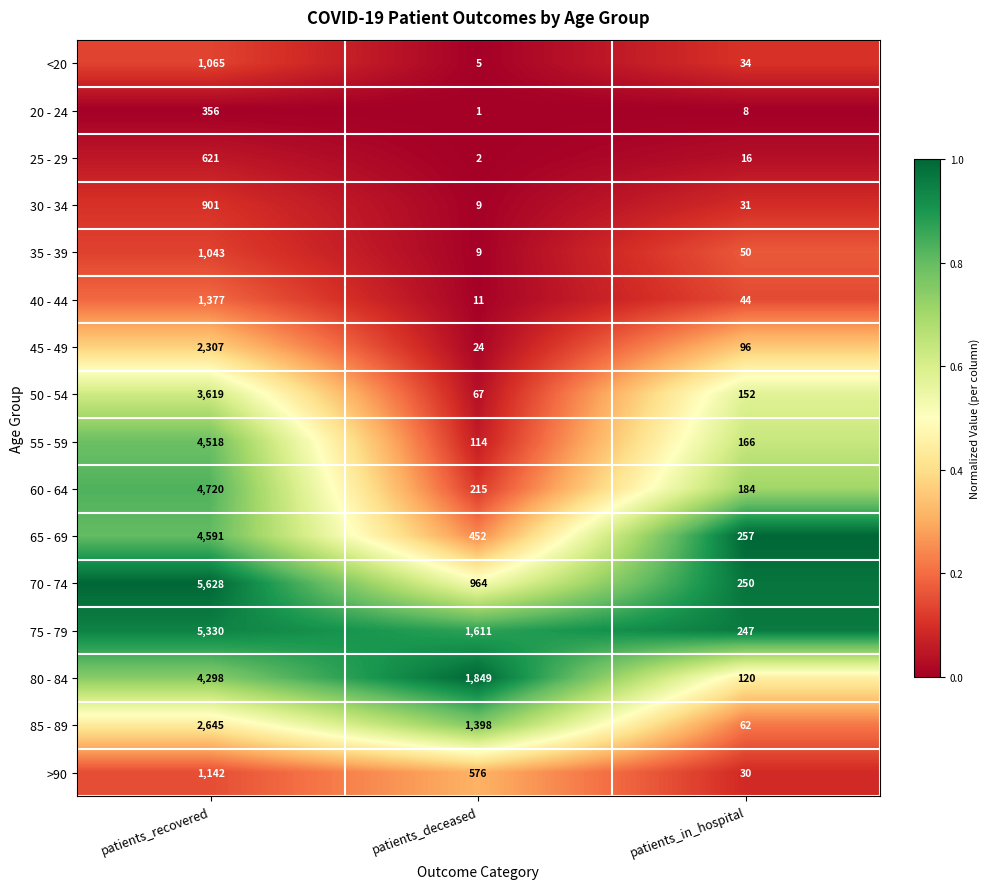

At which label is 85 - 89 closest to 1353?

patients_deceased